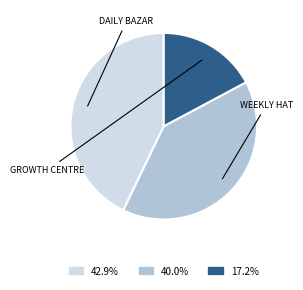

Is there a majority slice in this chart?

No